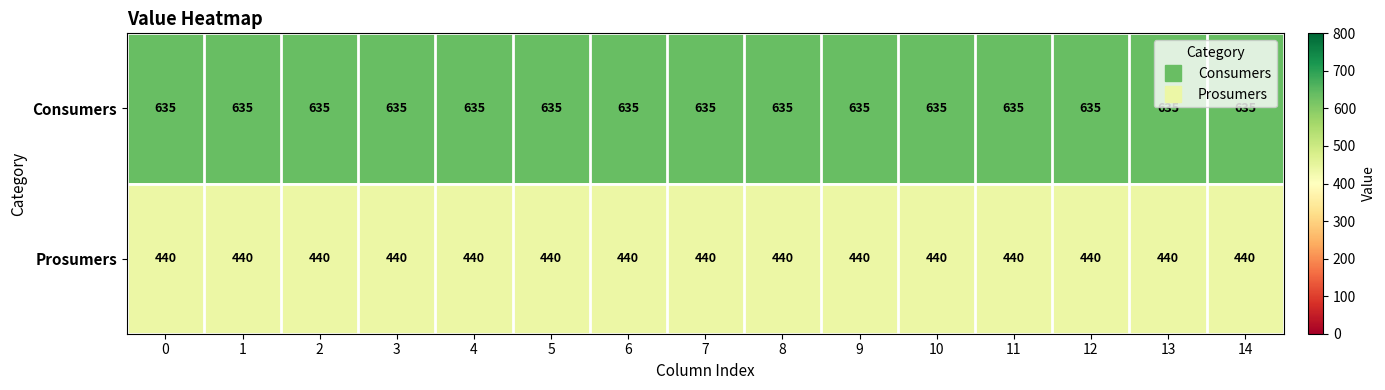

At how many categories does at least one series exceed 626?

15